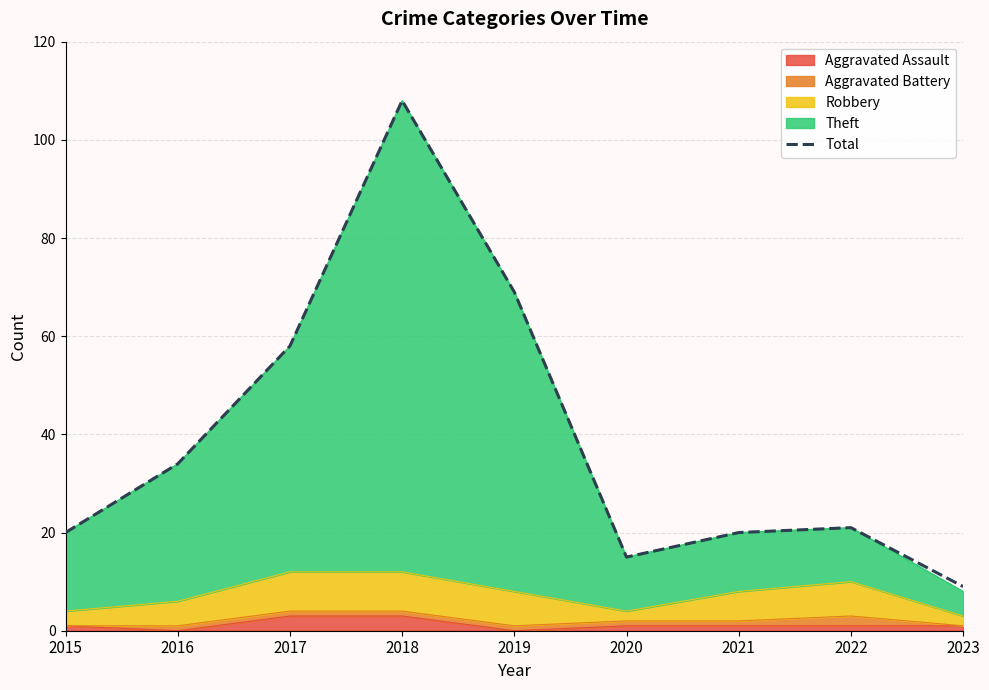

The chart shows a value of 9 at 2023. True or false?

True